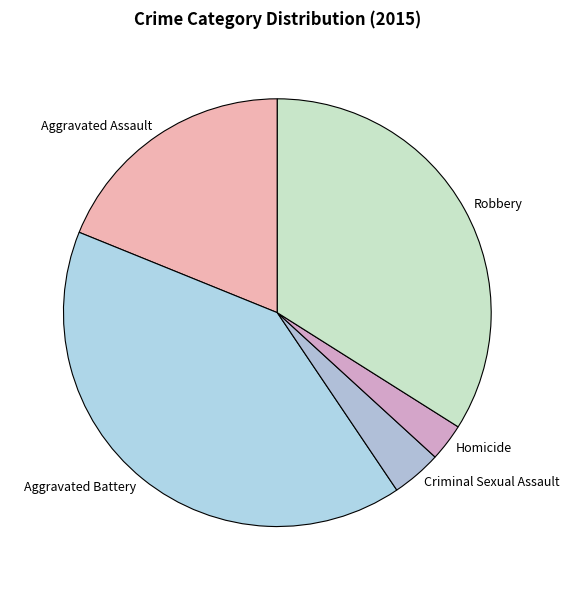

True or false: Robbery accounts for 21% of the total.

False